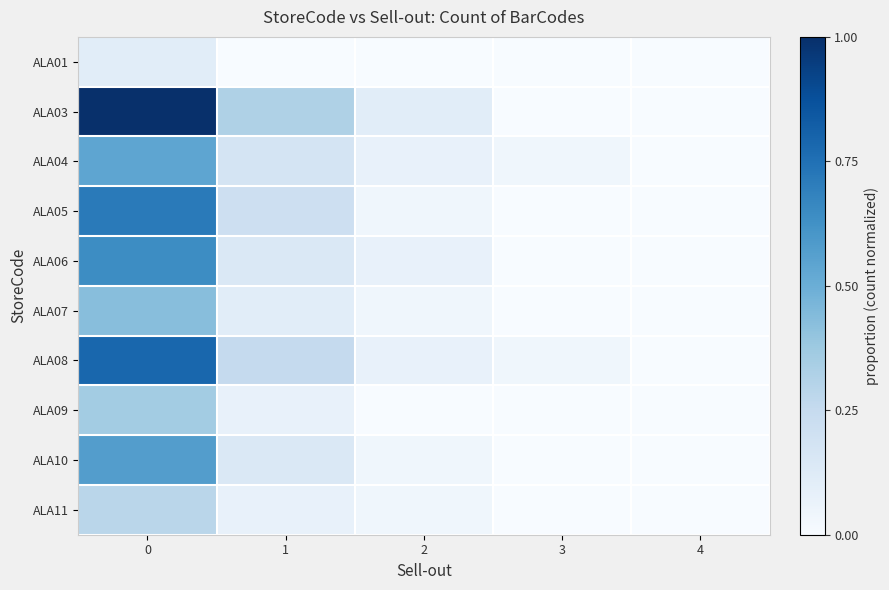

Reading left to right, what are all the values shown in this chart?

ALA01: 0=0.1	1=0.0	2=0.0	3=0.0	4=0.0
ALA03: 0=1.0	1=0.3	2=0.1	3=0.0	4=0.0
ALA04: 0=0.5	1=0.2	2=0.1	3=0.0	4=0.0
ALA05: 0=0.7	1=0.2	2=0.0	3=0.0	4=0.0
ALA06: 0=0.6	1=0.1	2=0.1	3=0.0	4=0.0
ALA07: 0=0.4	1=0.1	2=0.0	3=0.0	4=0.0
ALA08: 0=0.8	1=0.2	2=0.1	3=0.0	4=0.0
ALA09: 0=0.4	1=0.1	2=0.0	3=0.0	4=0.0
ALA10: 0=0.6	1=0.1	2=0.0	3=0.0	4=0.0
ALA11: 0=0.3	1=0.1	2=0.0	3=0.0	4=0.0